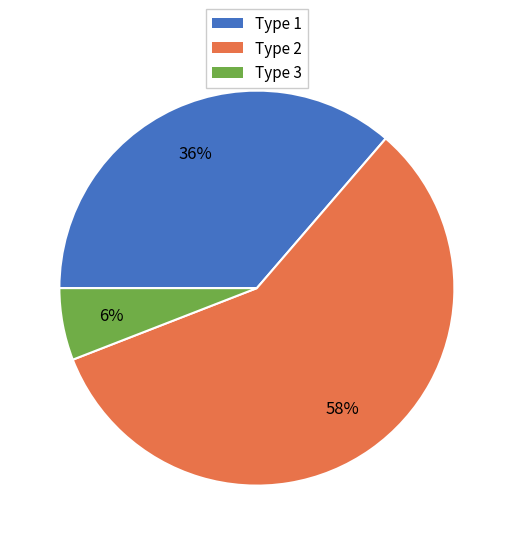

To the nearest percent, what is the average slice percentage?

33%